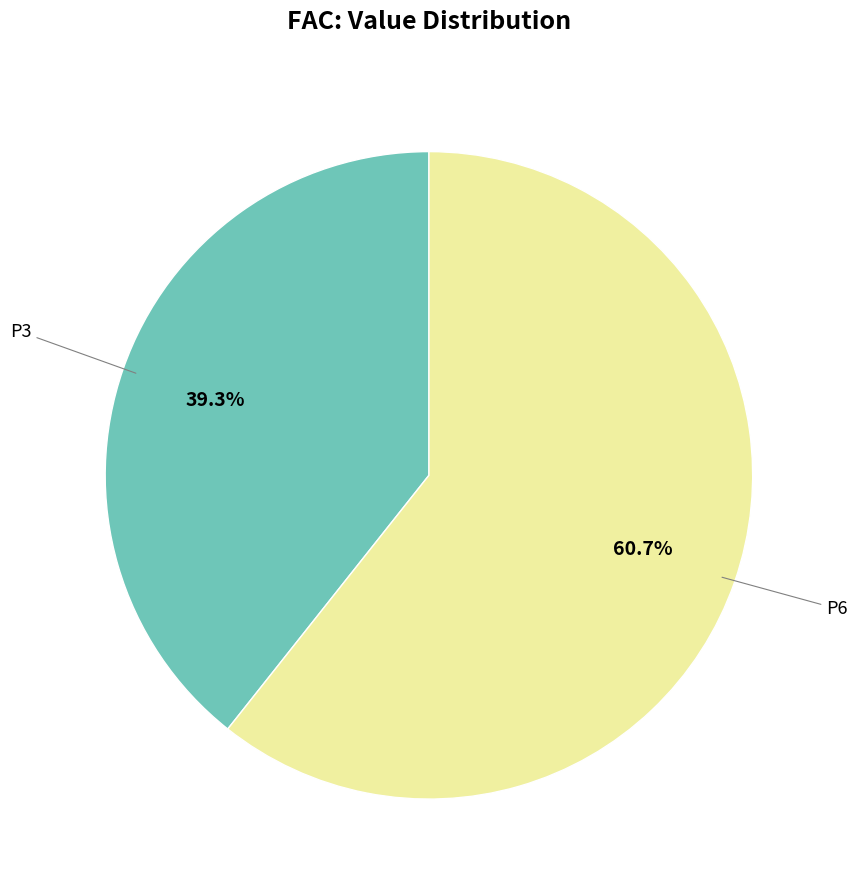

Is there any slice that represents more than half of the pie?

Yes